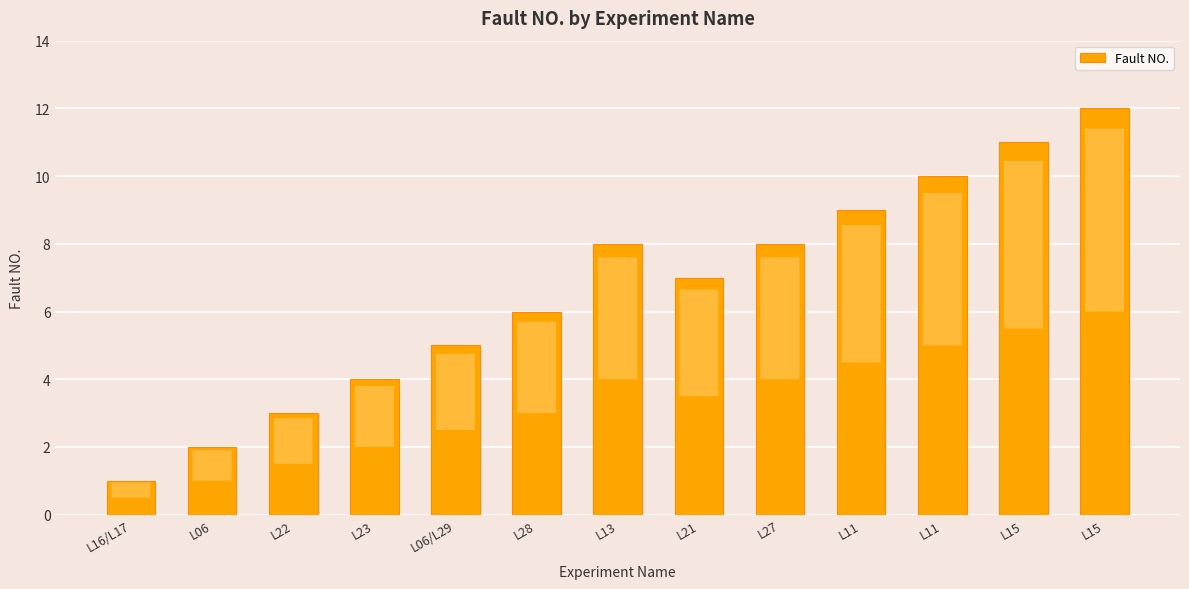

The chart shows a value of 2 at L06. True or false?

True